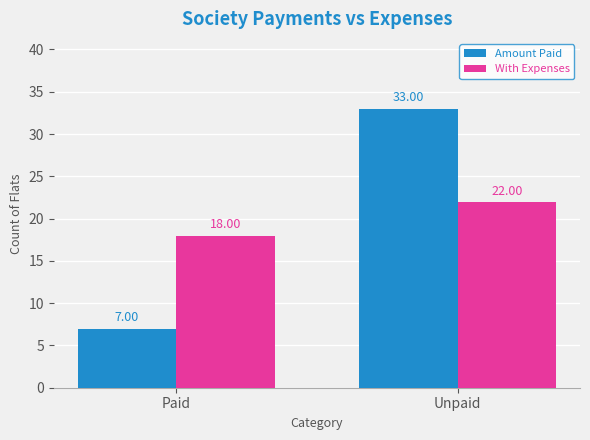

Reading left to right, transcribe all the data shown in this chart.

Amount Paid: Paid=7	Unpaid=33
With Expenses: Paid=18	Unpaid=22